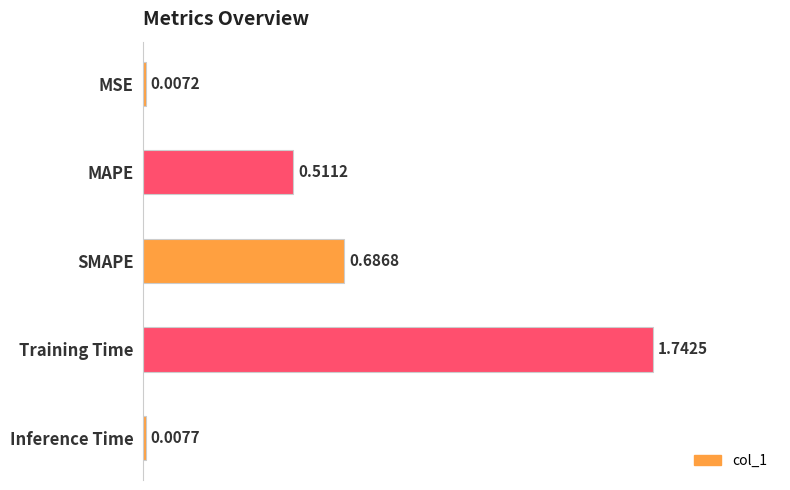

What is the label of the 4th bar from the bottom?

MAPE